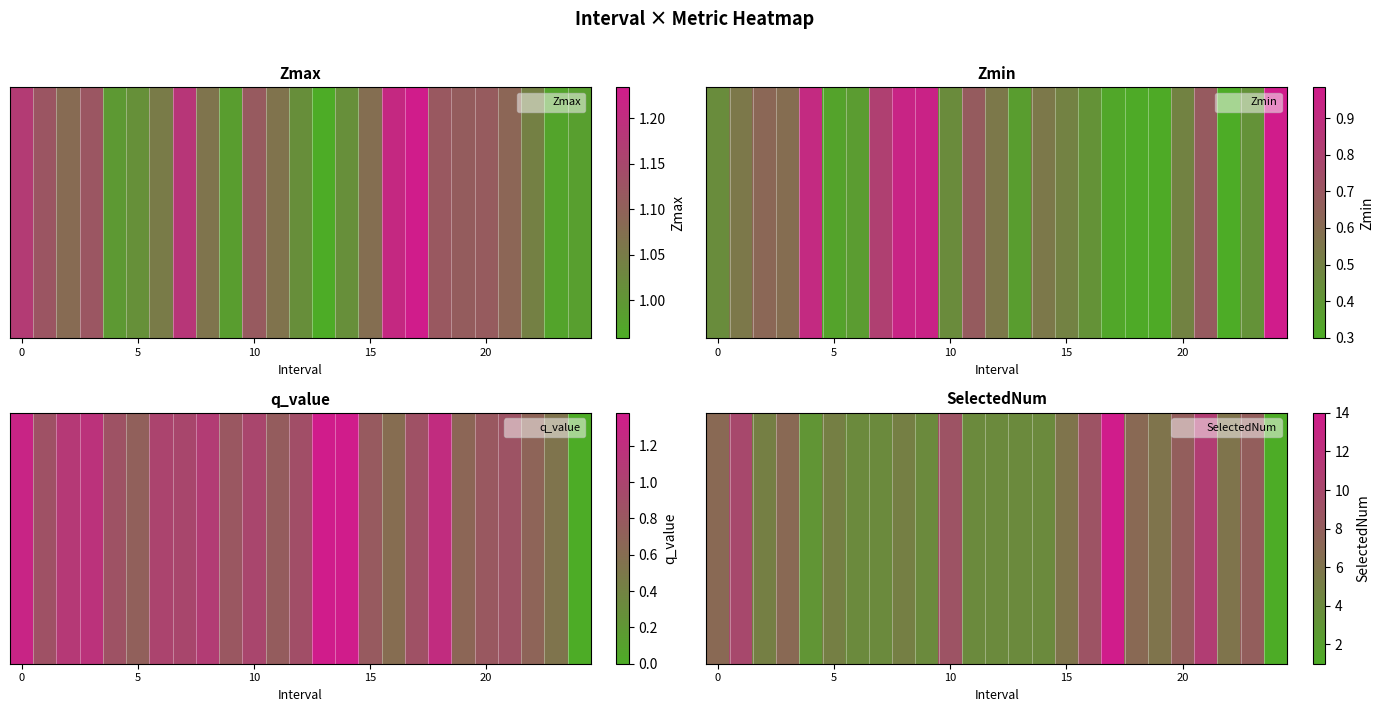

How many values are below 6?

12